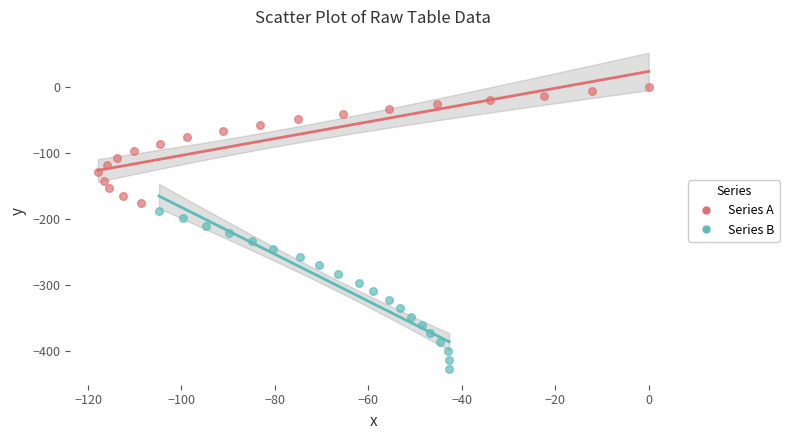

Which series has the widest spread of Y values?

Series B